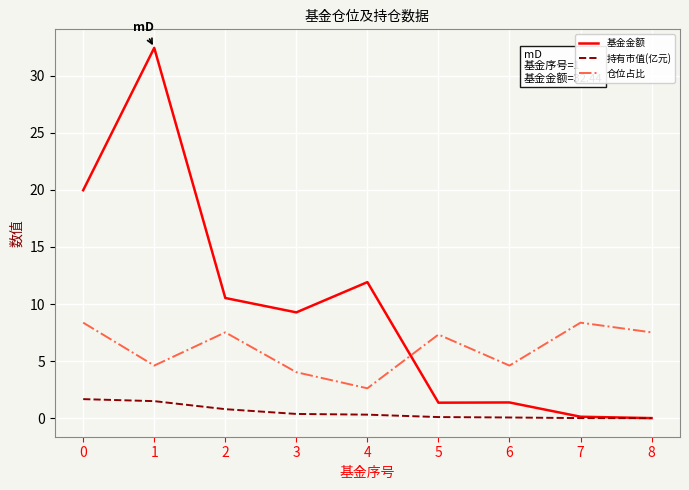

At how many categories does at least one series exceed 28?

1